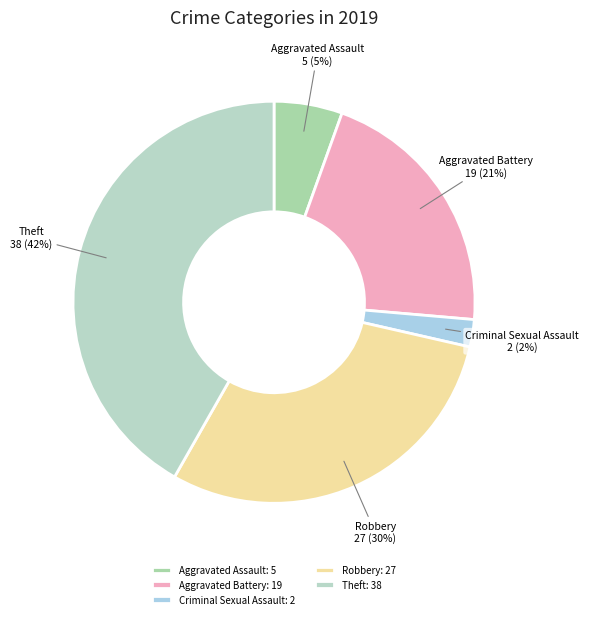

The Aggravated Battery slice represents 14% of the pie. True or false?

False